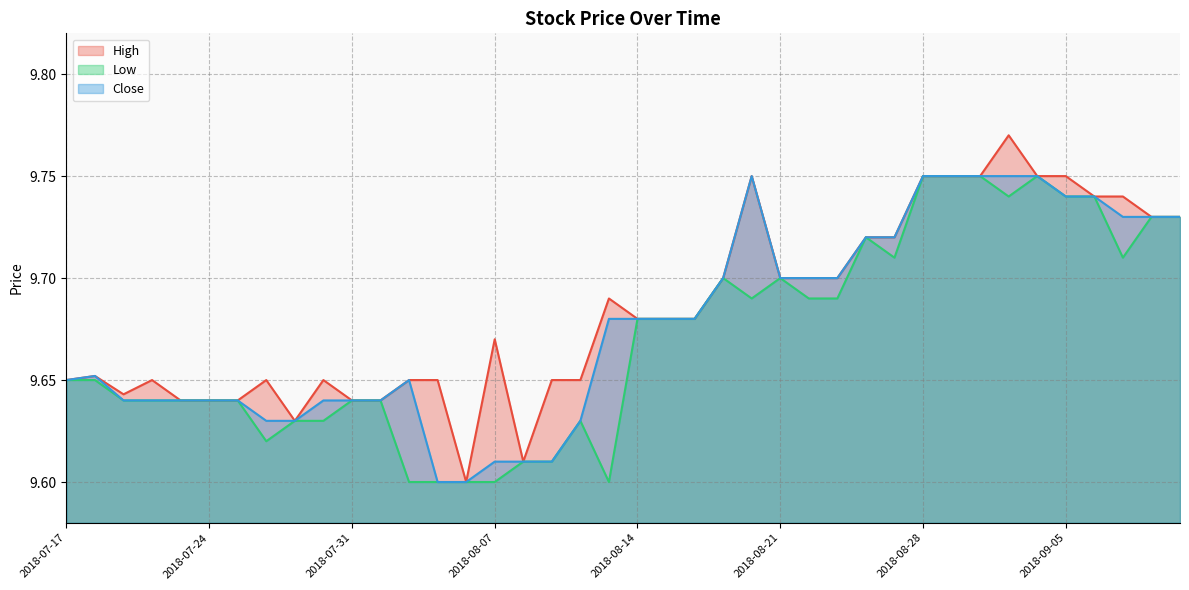

At which category is the sum across all series the highest?

2018-08-31